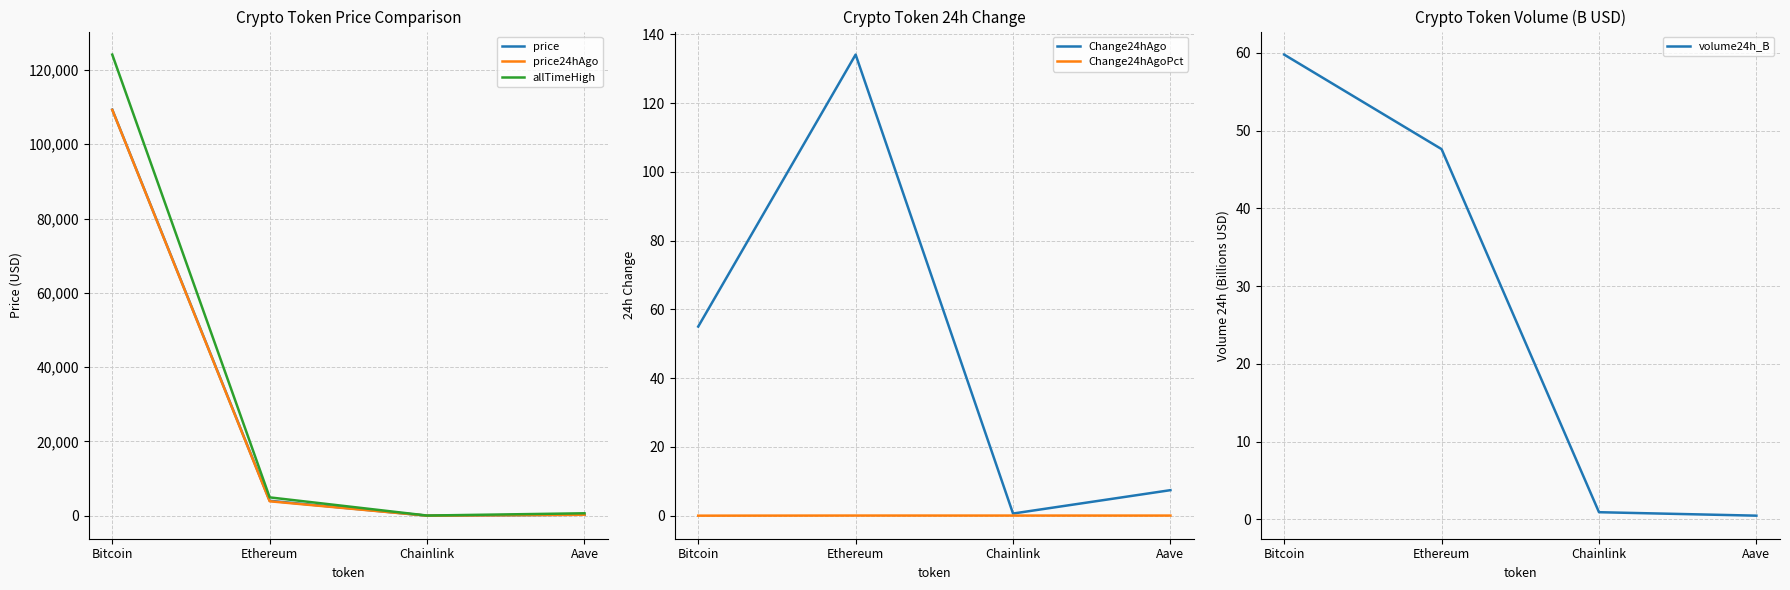

Count the number of data series in this chart.

6